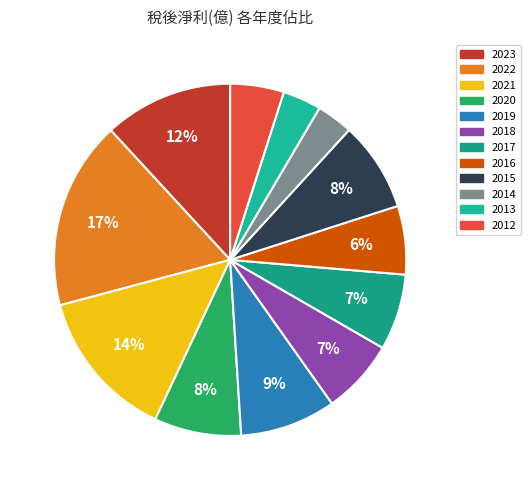

What percentage is NOT represented by 2018?

93.1%